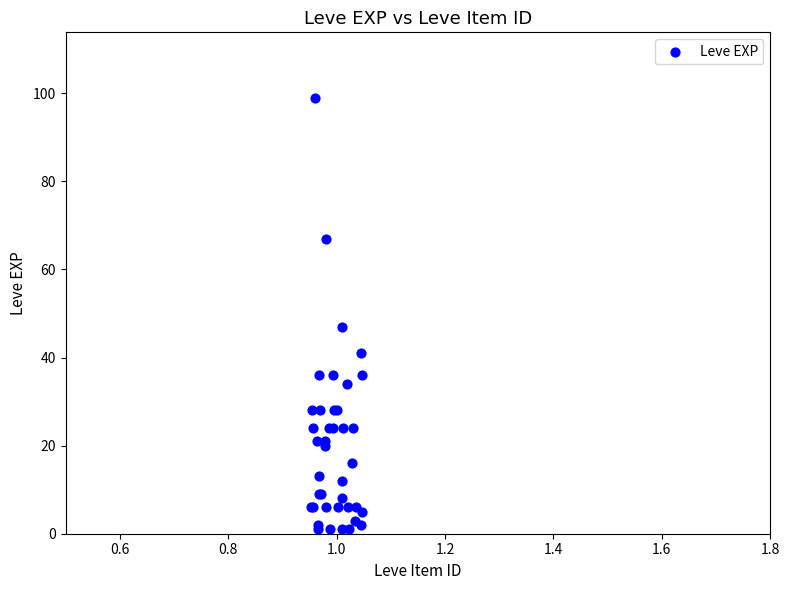

What Y value in the scatter plot is closest to 50?

47